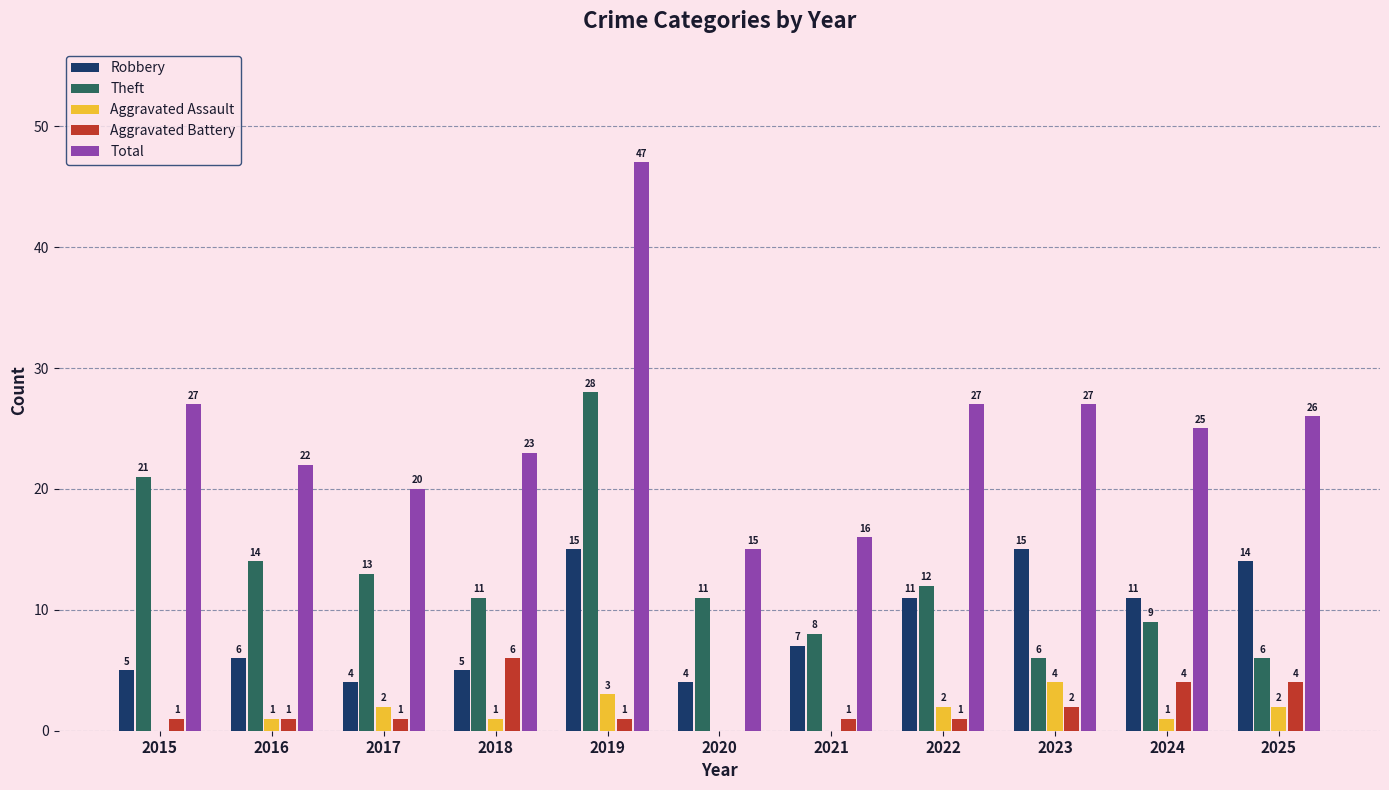

Reading left to right, transcribe all the data shown in this chart.

Robbery: 2015=5	2016=6	2017=4	2018=5	2019=15	2020=4	2021=7	2022=11	2023=15	2024=11	2025=14
Theft: 2015=21	2016=14	2017=13	2018=11	2019=28	2020=11	2021=8	2022=12	2023=6	2024=9	2025=6
Aggravated Assault: 2015=0	2016=1	2017=2	2018=1	2019=3	2020=0	2021=0	2022=2	2023=4	2024=1	2025=2
Aggravated Battery: 2015=1	2016=1	2017=1	2018=6	2019=1	2020=0	2021=1	2022=1	2023=2	2024=4	2025=4
Total: 2015=27	2016=22	2017=20	2018=23	2019=47	2020=15	2021=16	2022=27	2023=27	2024=25	2025=26